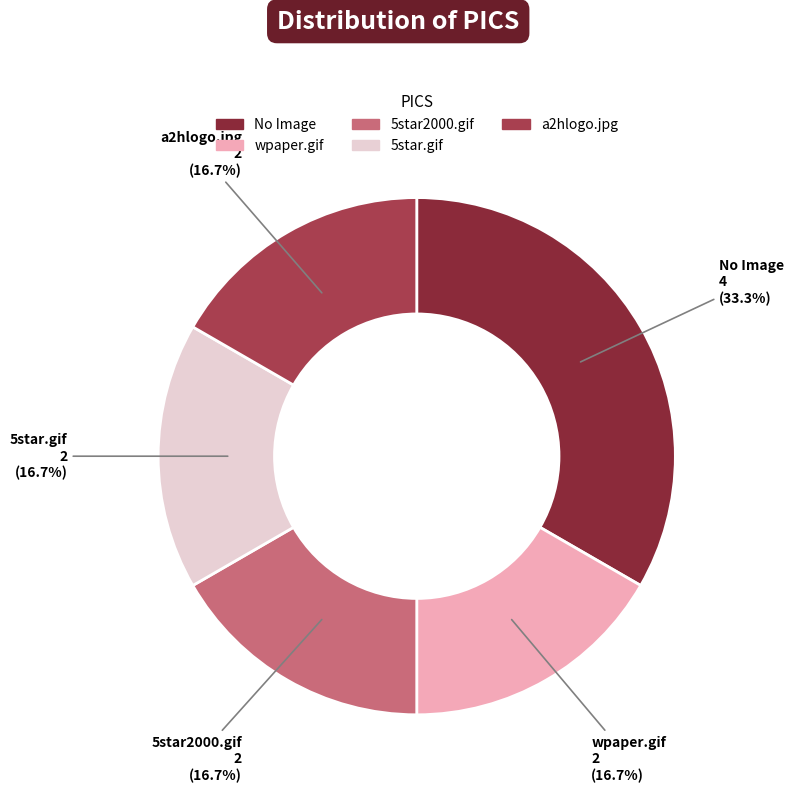

True or false: 5star.gif accounts for 17% of the total.

True